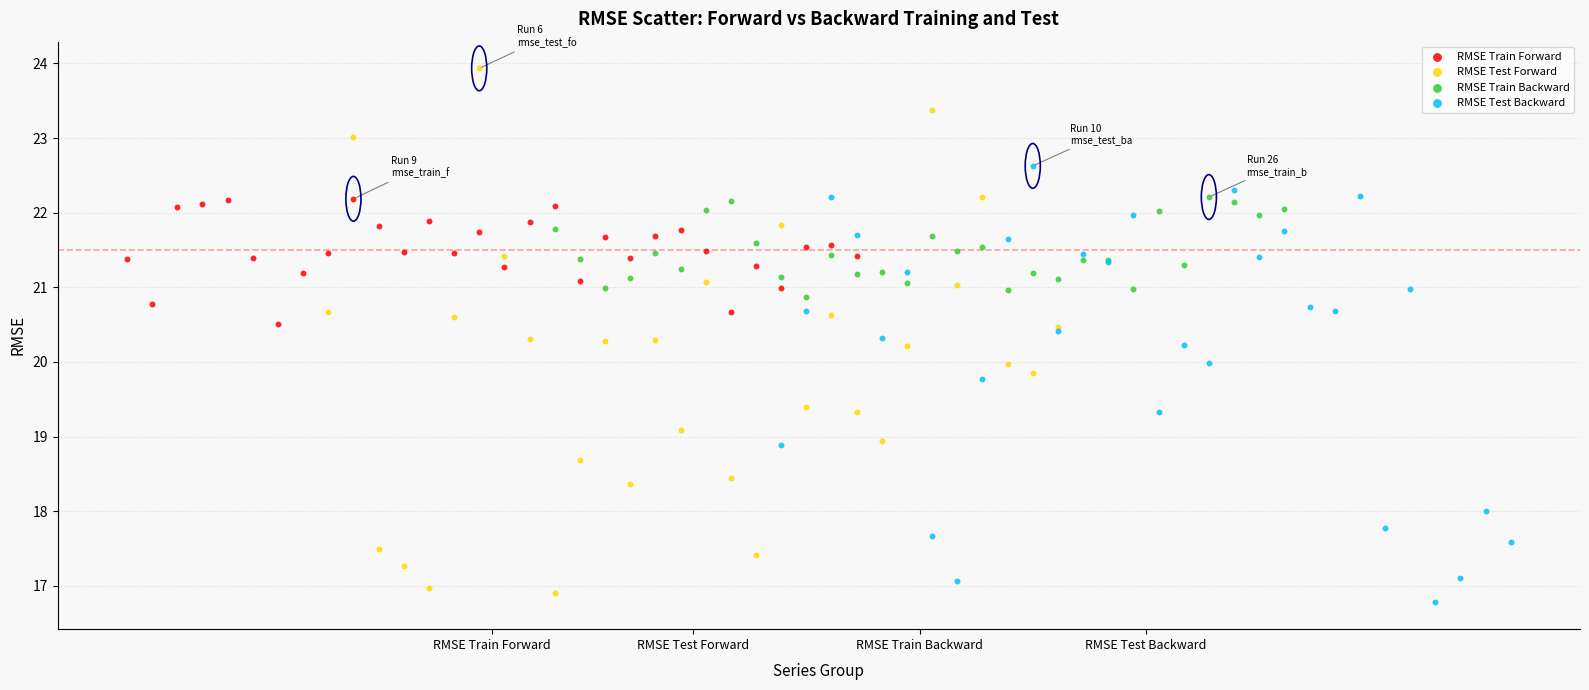

What are all the series names shown in the legend?

RMSE Train Forward, RMSE Test Forward, RMSE Train Backward, RMSE Test Backward